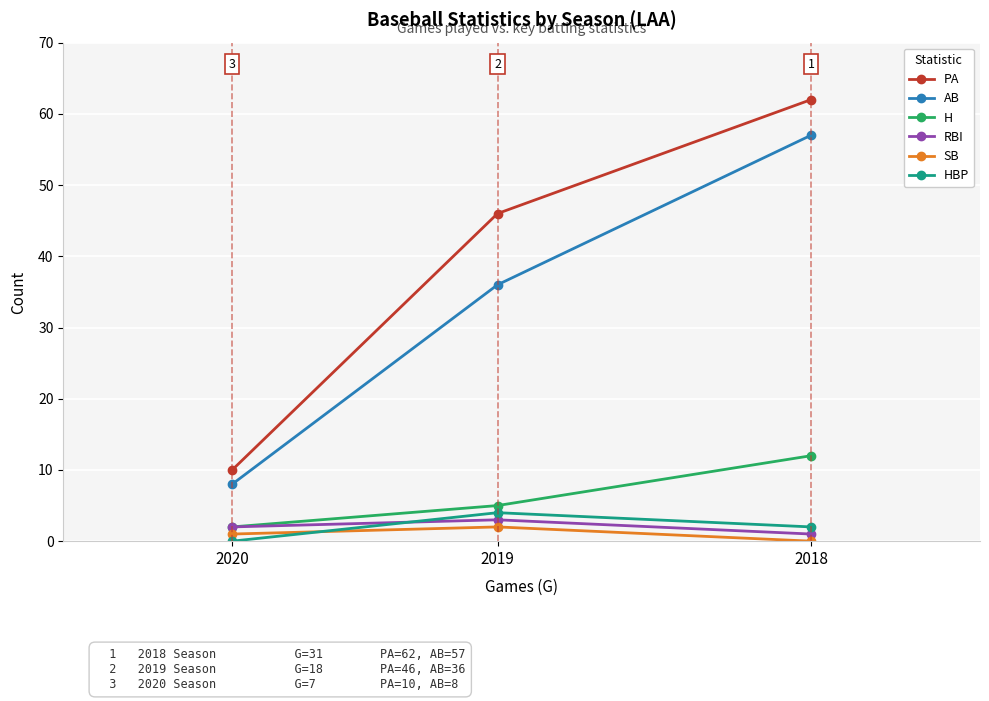

How many categories are shown in the chart?

3